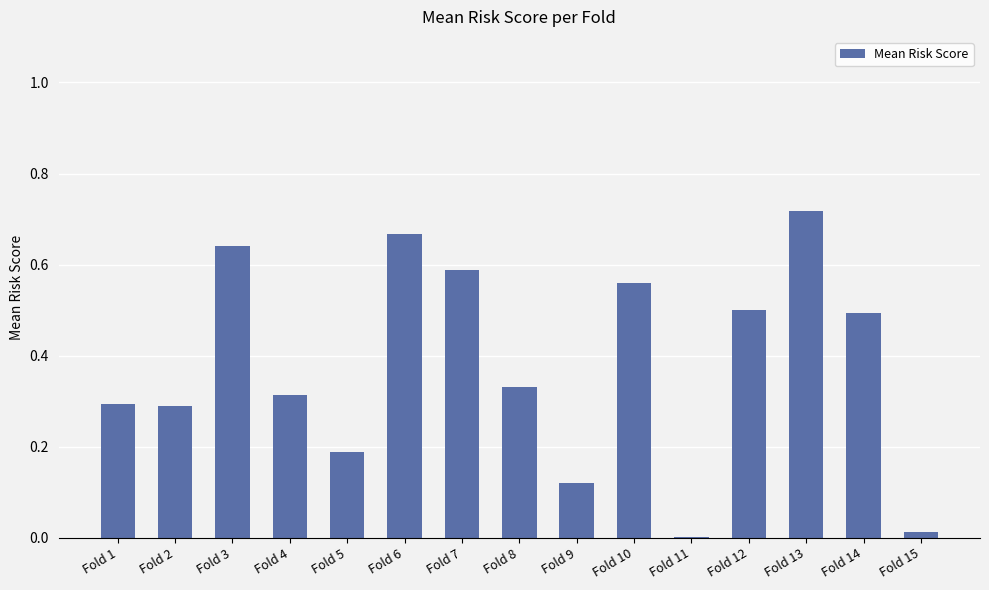

Which label corresponds to the largest value in the chart?

Fold 13